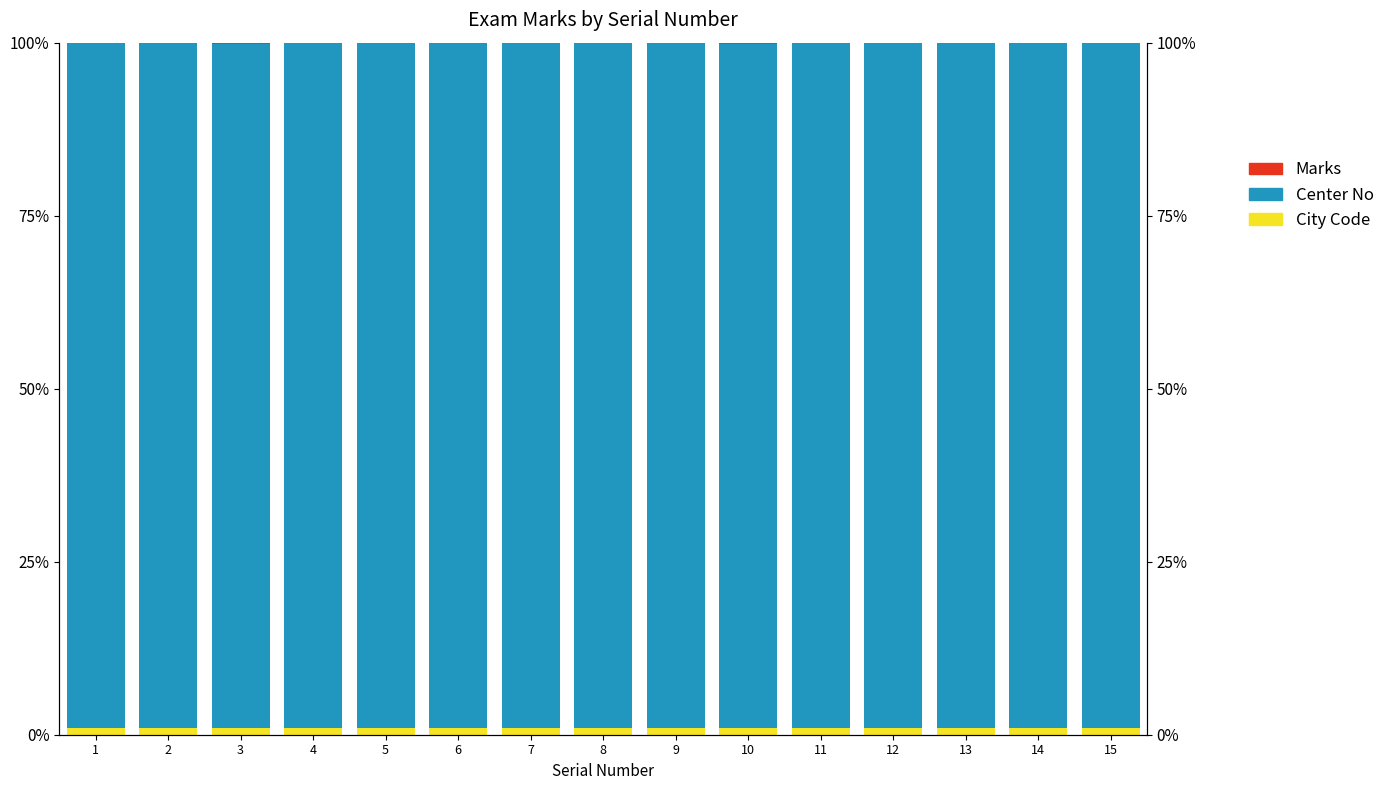

Rank the categories by Marks value from lowest to highest.

4, 9, 14, 7, 12, 11, 1, 8, 6, 13, 5, 15, 2, 10, 3